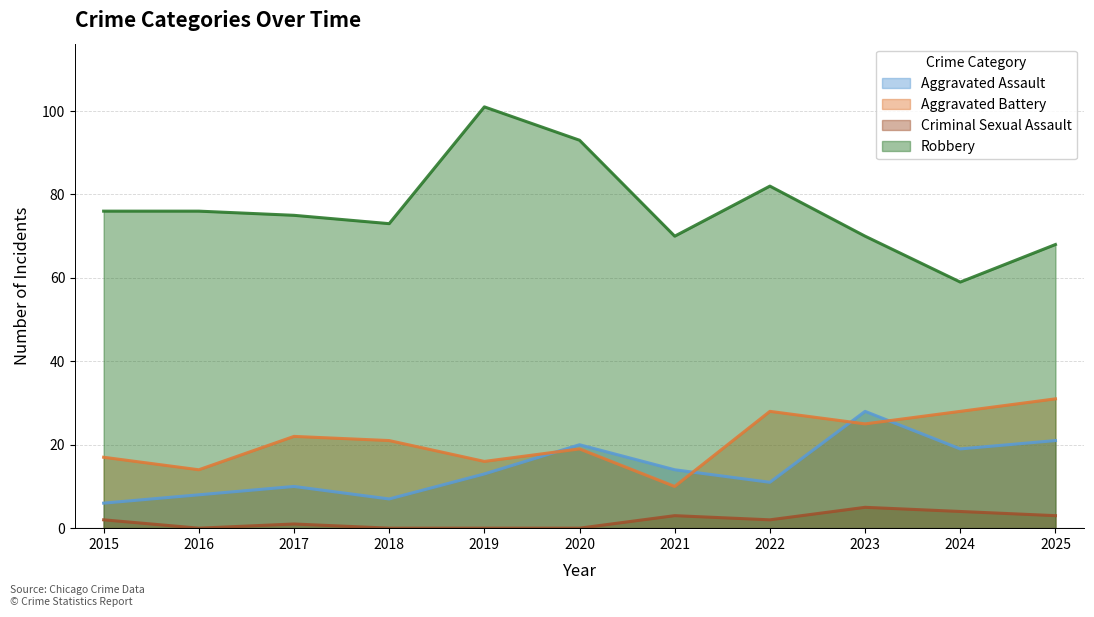

List the series in order of their peak value, lowest first.

Criminal Sexual Assault, Aggravated Assault, Aggravated Battery, Robbery